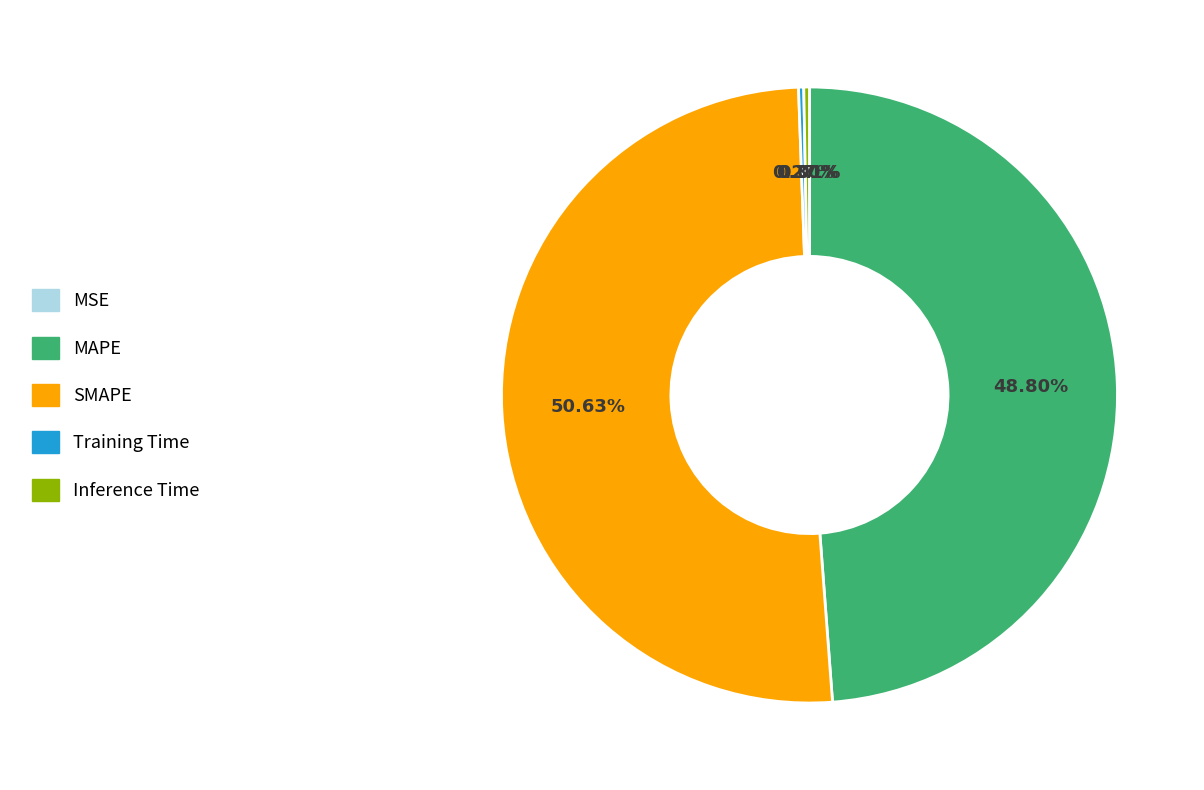

How much of the chart is everything except MAPE?

51.2%